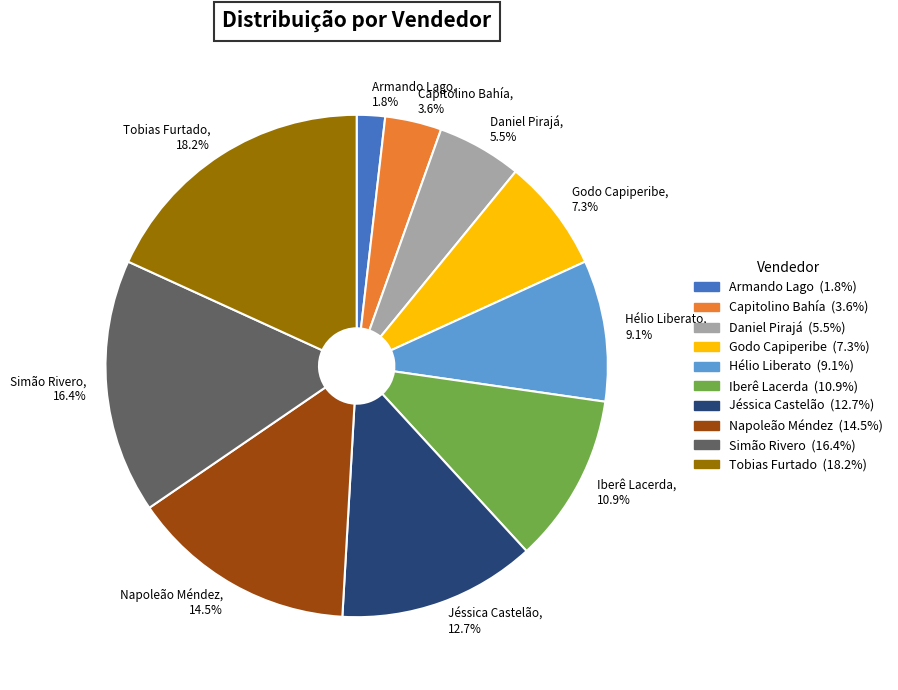

Does Hélio Liberato represent more than half of the total?

No